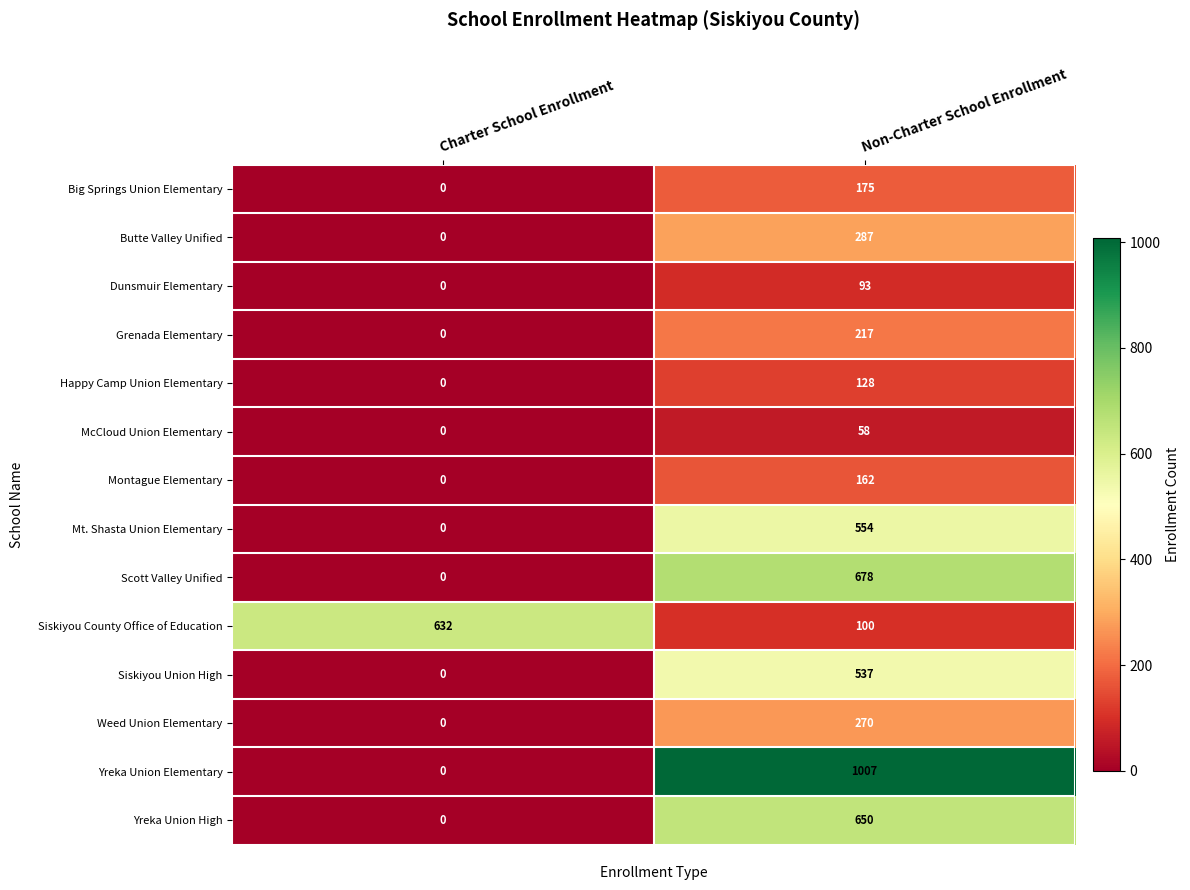

Rank the series by their maximum value, from highest to lowest.

Yreka Union Elementary, Scott Valley Unified, Yreka Union High, Siskiyou County Office of Education, Mt. Shasta Union Elementary, Siskiyou Union High, Butte Valley Unified, Weed Union Elementary, Grenada Elementary, Big Springs Union Elementary, Montague Elementary, Happy Camp Union Elementary, Dunsmuir Elementary, McCloud Union Elementary